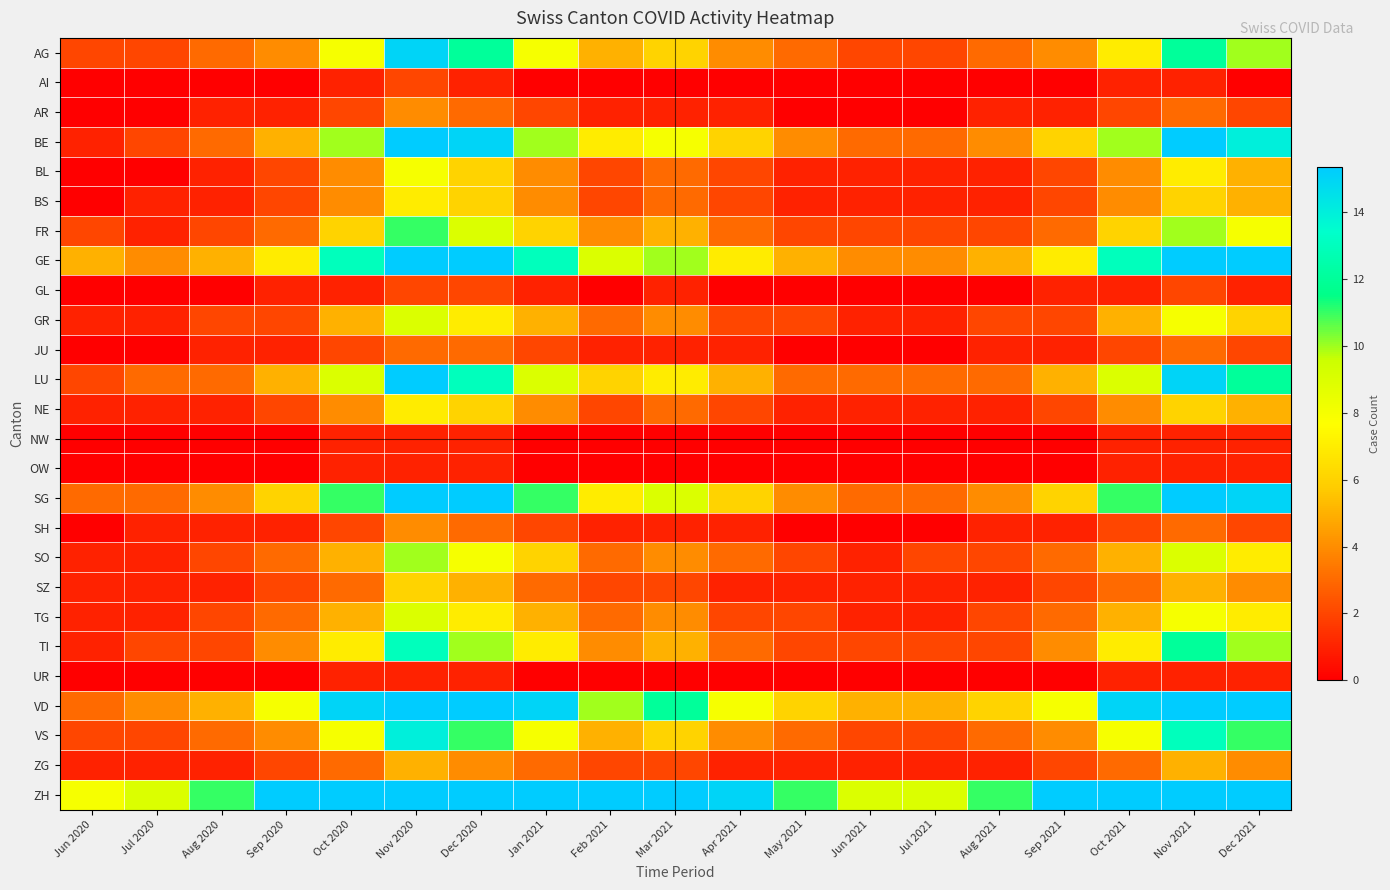

How many distinct data groups are displayed?

26